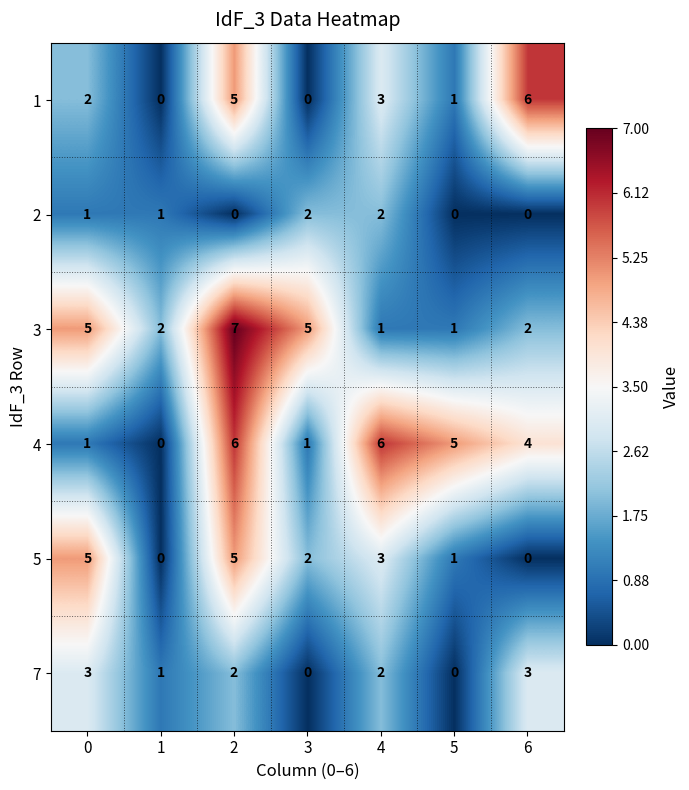

Is it true that 5 equals 2 at 4?

False